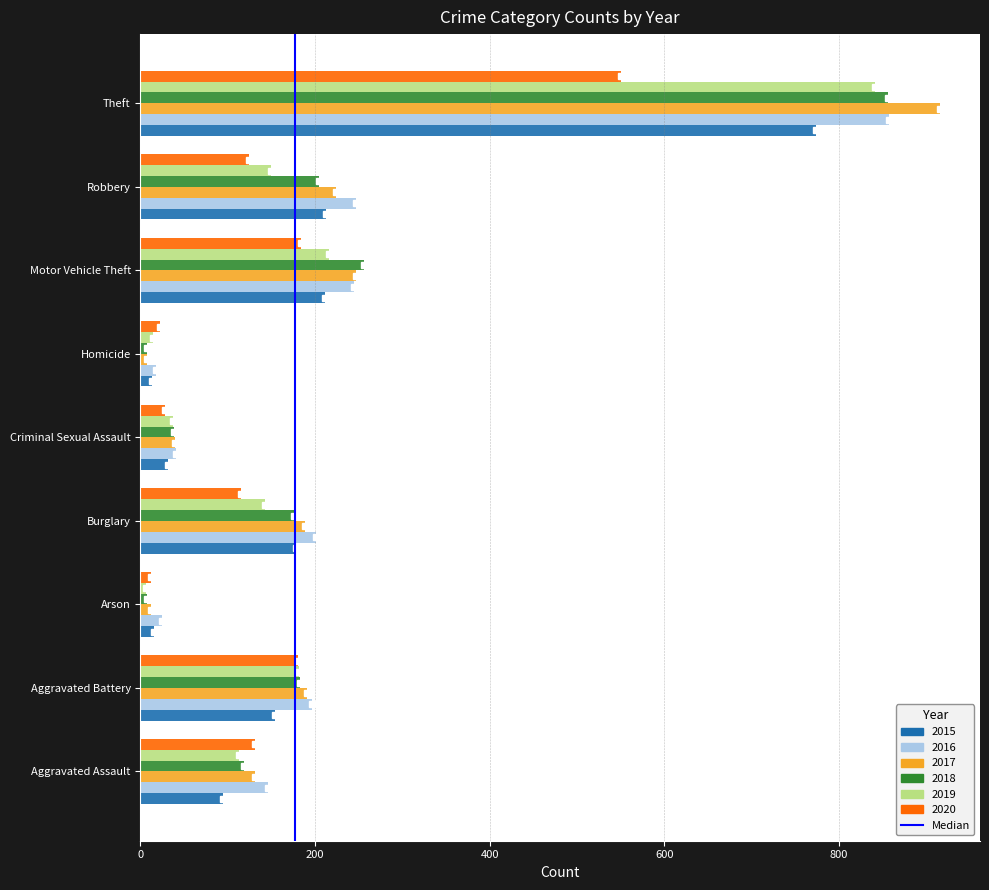

The value of 2020 at Theft is 775. True or false?

False